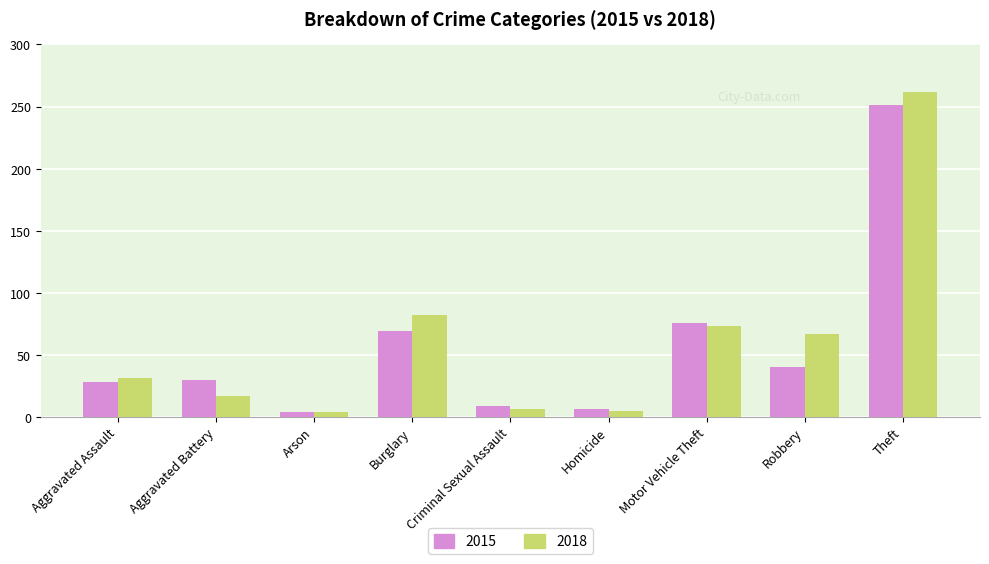

Which series changed the most between Aggravated Battery and Theft?

2018